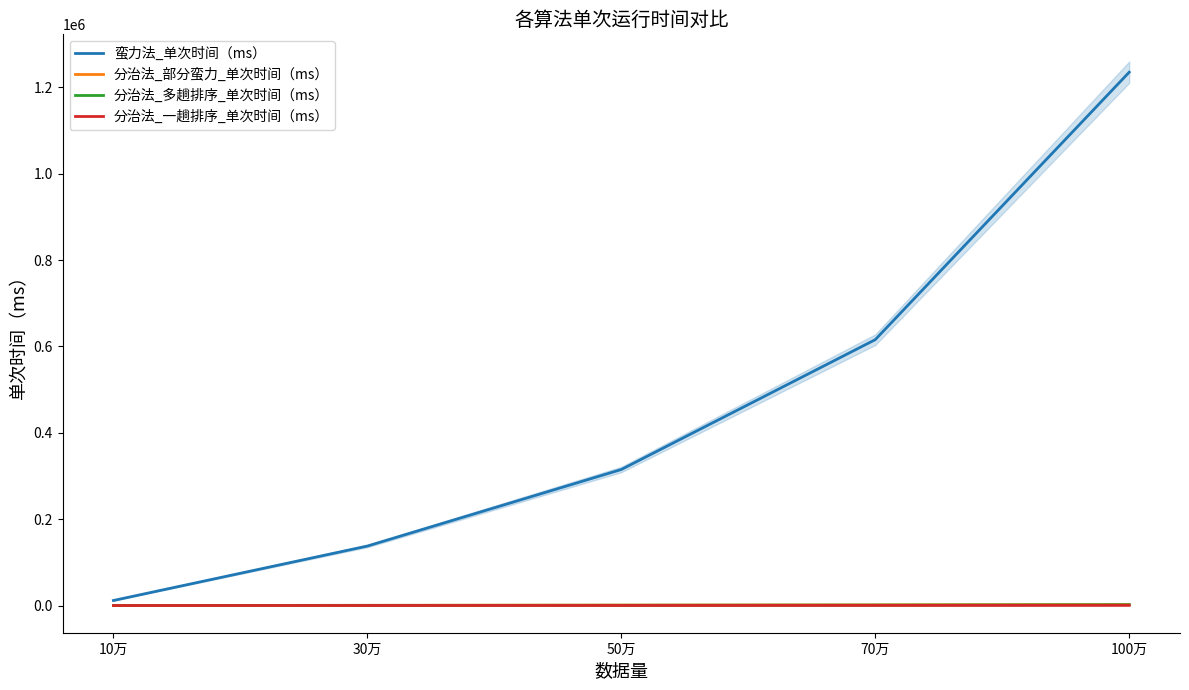

What position from the right is 70万?

2